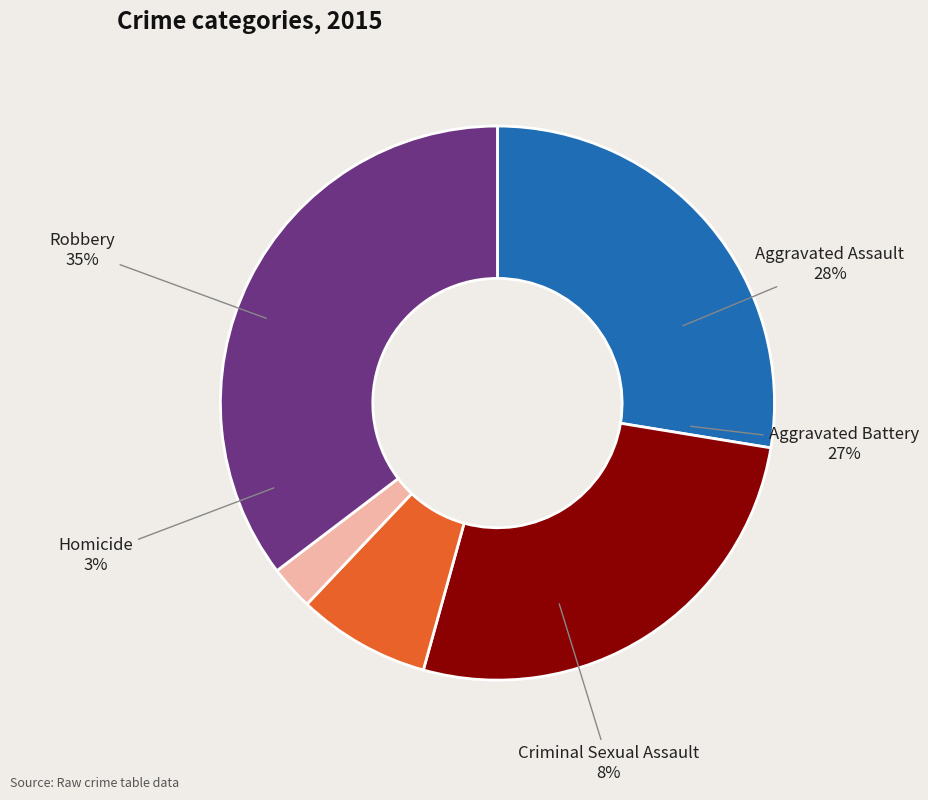

To the nearest percent, what portion does Aggravated Assault represent?

28%